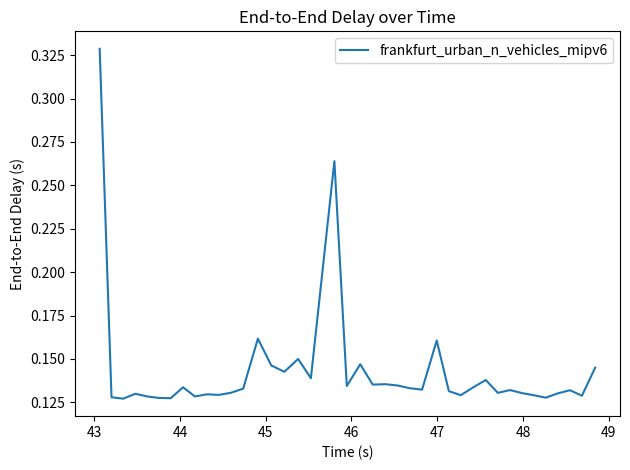

Where is the data nearest to the value 0?

44